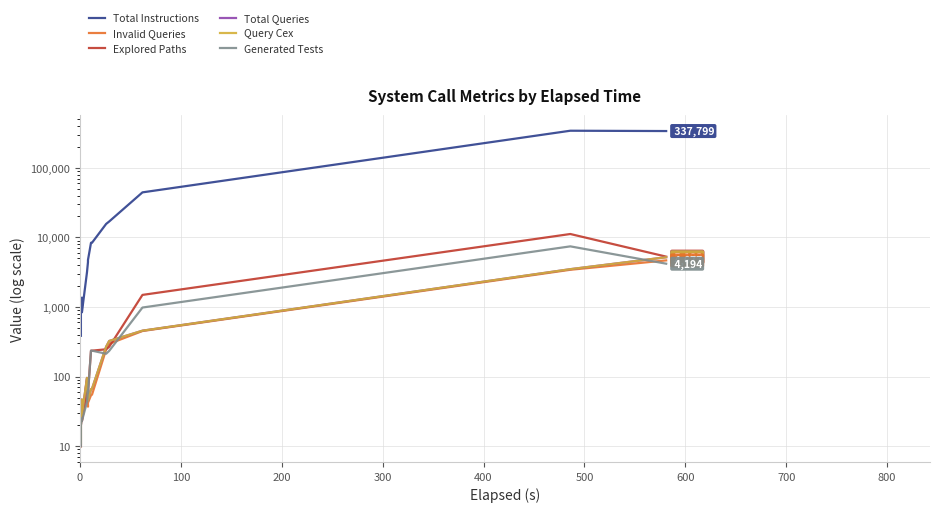

Reading left to right, extract all data points from this chart.

Total Instructions: 386	806	1365	840	3145	3145	4426	4736	8384	8384	15629	16936	44416	341384	337799
Invalid Queries: 10	22	39	24	94	94	37	42	54	55	246	296	452	3429	4677
Explored Paths: 10	20	28	23	57	57	64	58	236	236	247	268	1493	11198	5296
Total Queries: 11	24	47	28	96	96	47	45	66	67	269	325	457	3497	5192
Query Cex: 11	24	47	28	96	96	47	45	66	67	269	325	457	3497	5192
Generated Tests: 10	20	25	23	43	43	64	58	236	236	213	234	983	7440	4194